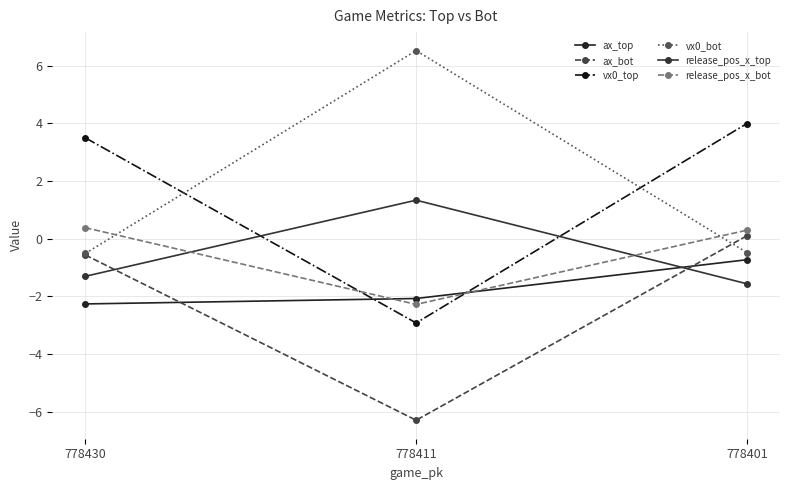

Rank the categories by vx0_bot value from lowest to highest.

778430, 778401, 778411